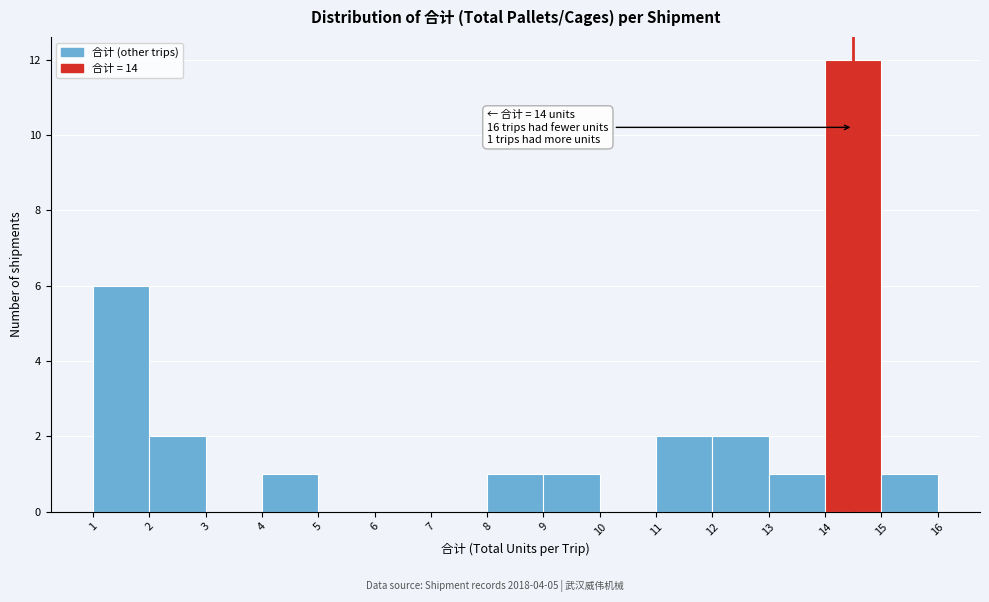

Over which range of the x-axis is the bar tallest?

14 to 15